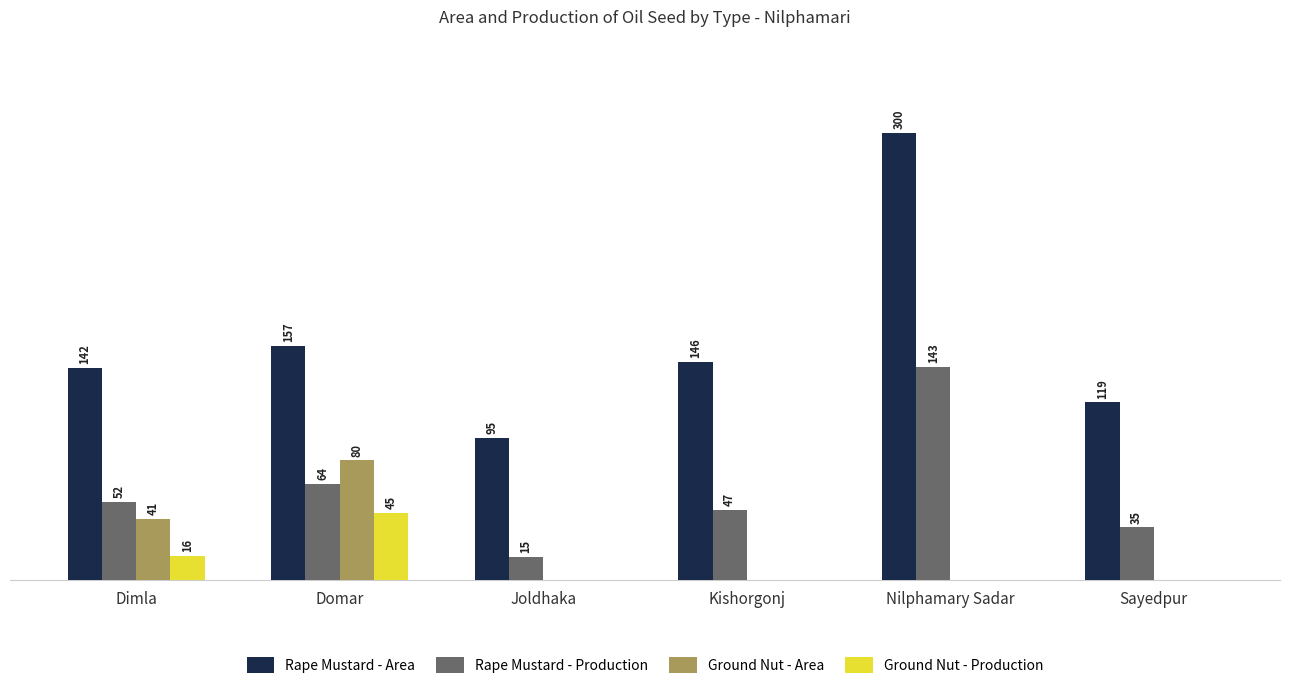

What are all the series names shown in the legend?

Rape Mustard - Area, Rape Mustard - Production, Ground Nut - Area, Ground Nut - Production